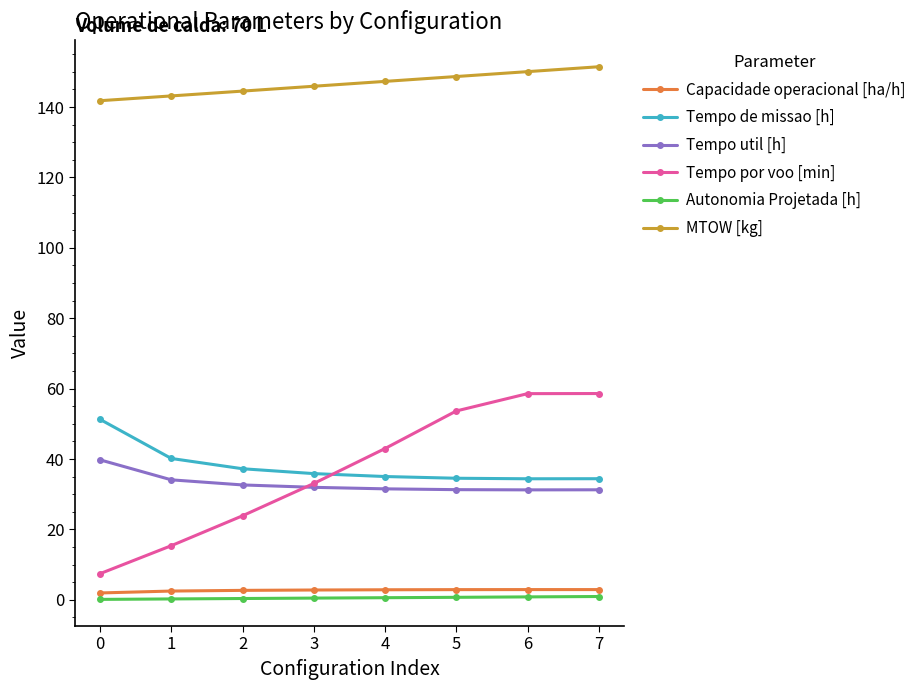

Is the value of Tempo por voo [min] at 0 greater than the value of Capacidade operacional [ha/h] at 3?

Yes